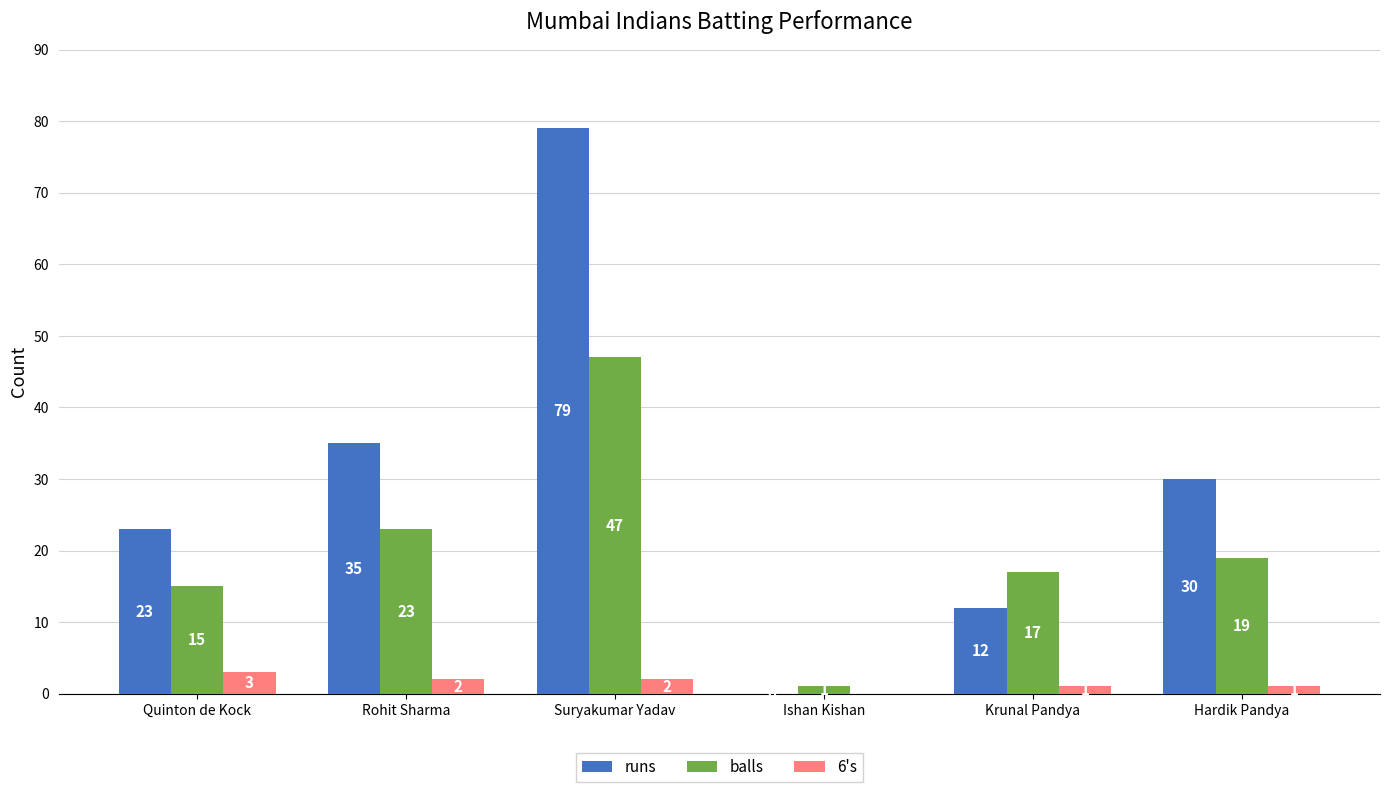

How many groups of bars are there?

6